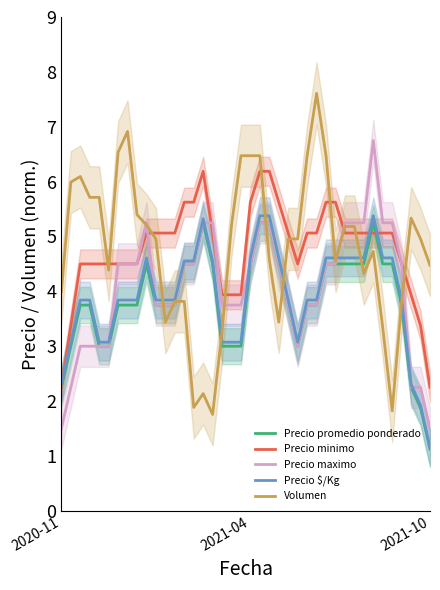

The Precio maximo series shows 1.0 at 2021-10. True or false?

False